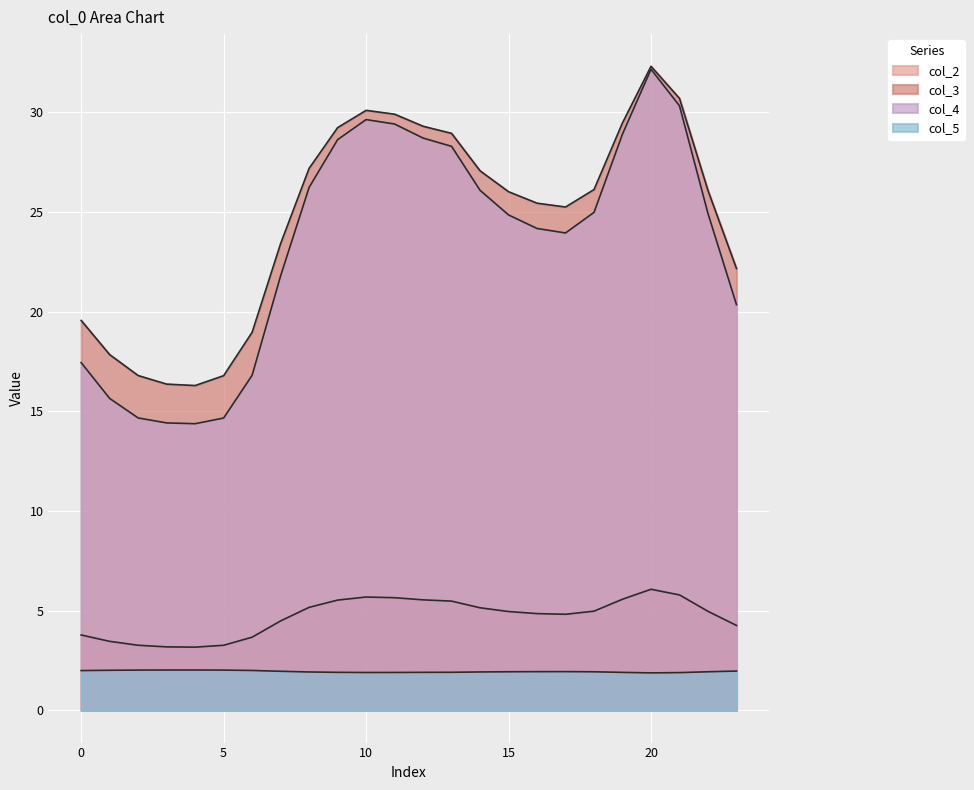

True or false: col_3 and col_5 intersect in this chart.

False